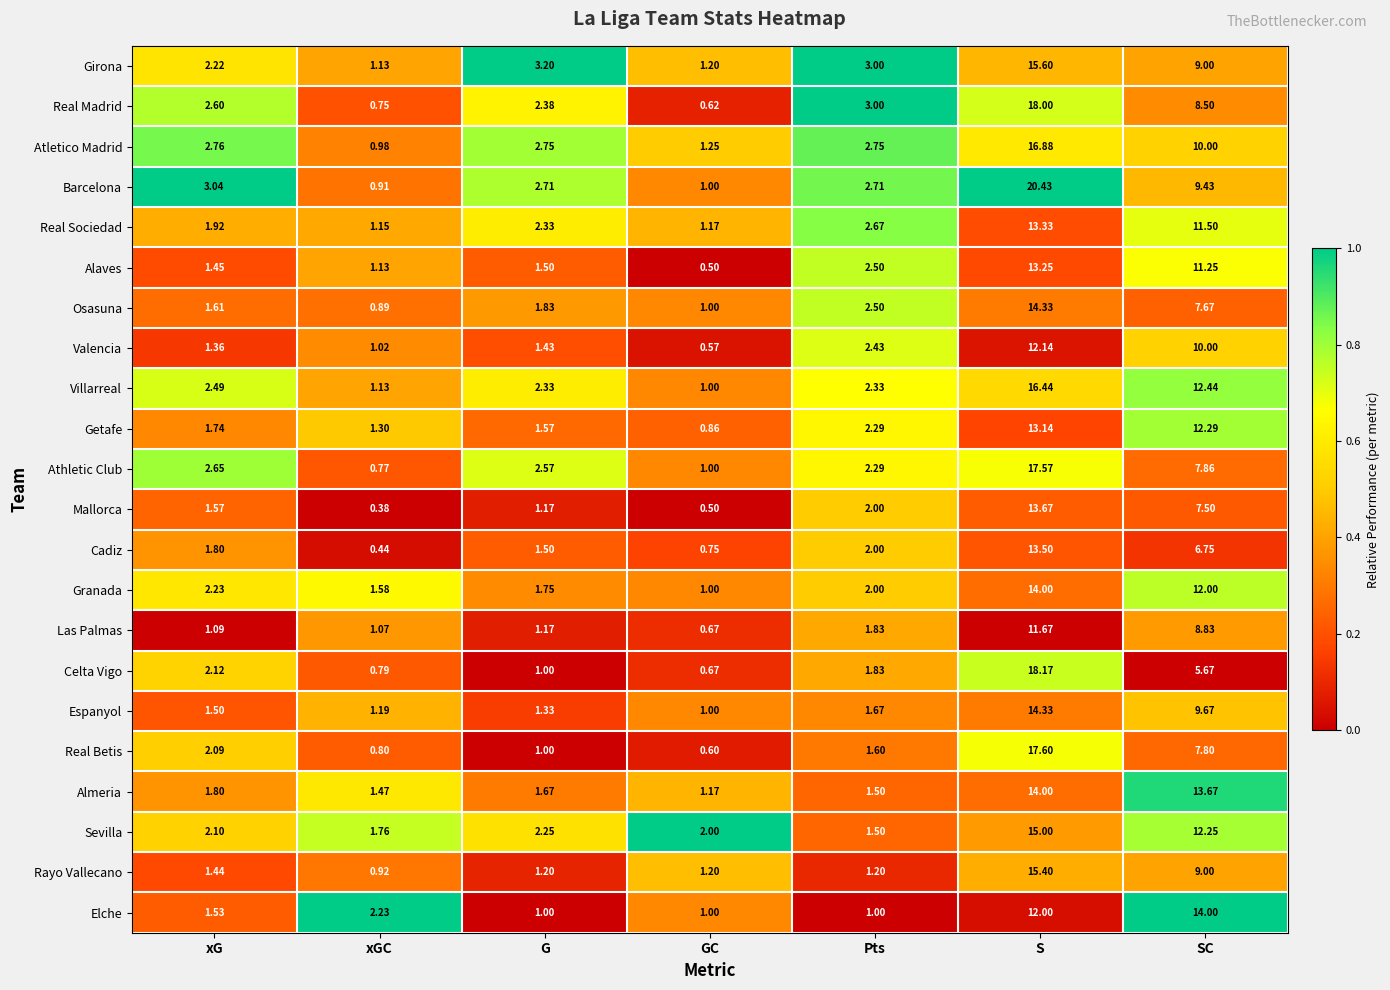

Which series changed the most between G and SC?

Elche